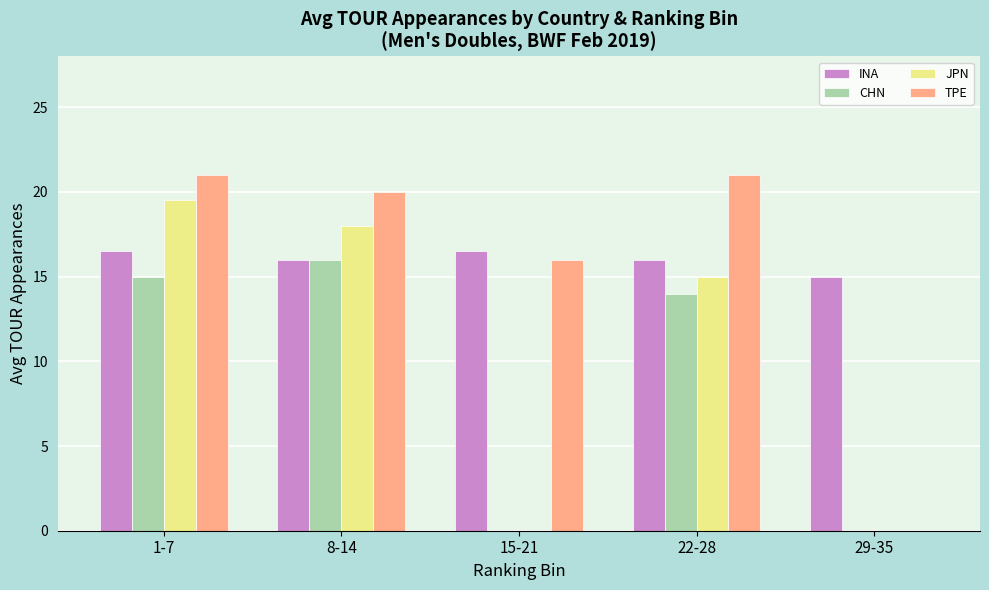

What is the spread (max minus min) of values at 1-7?

6.0